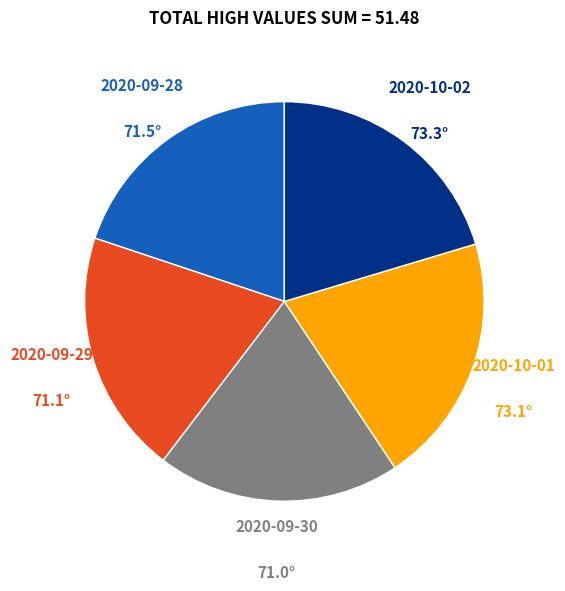

Is there a majority slice in this chart?

No